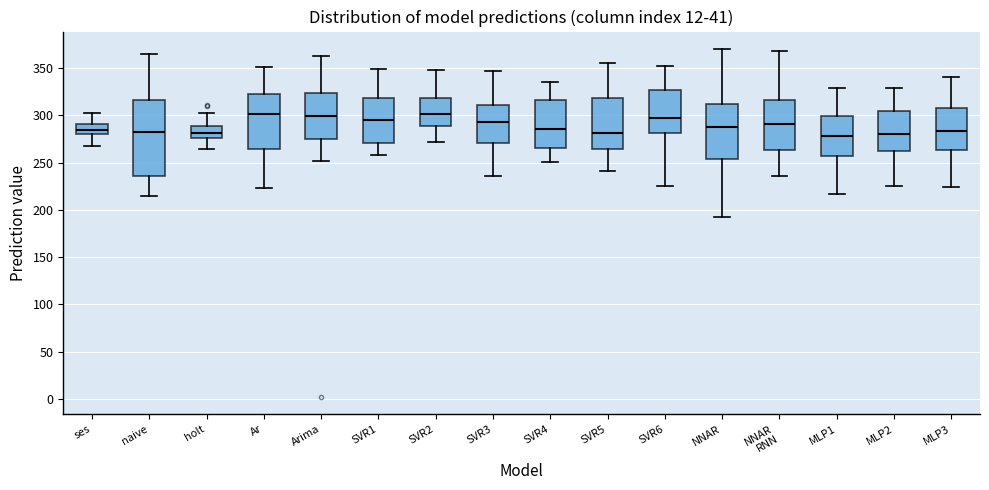

Comparing the boxes themselves (not the whiskers), which one is the tallest?

naive